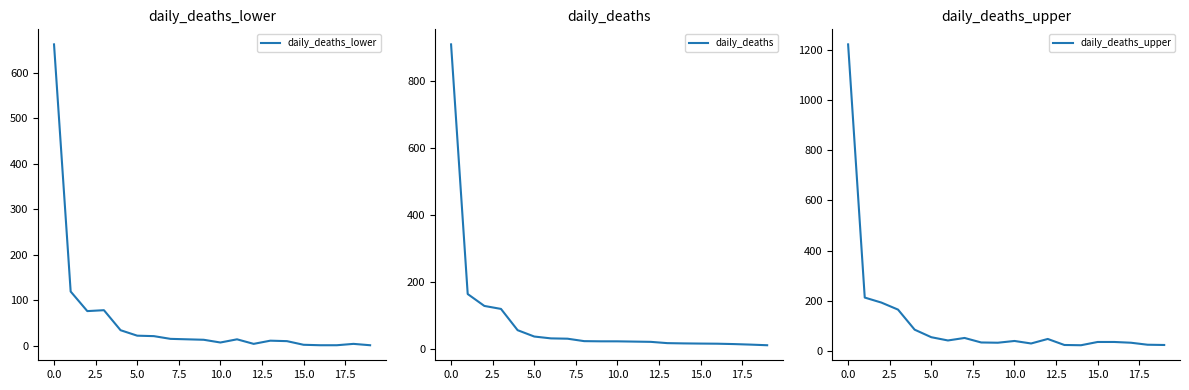

Which series has the largest total across all categories?

daily_deaths_upper